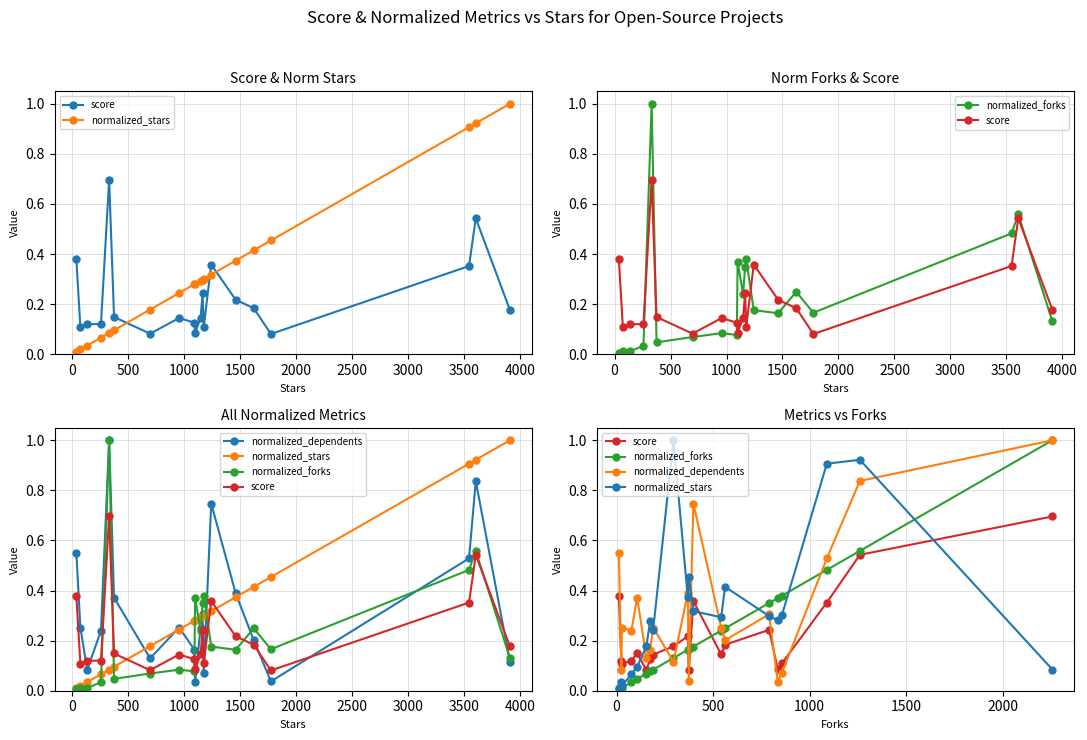

What are all the series names shown in the legend?

score, normalized_stars, normalized_forks, normalized_dependents